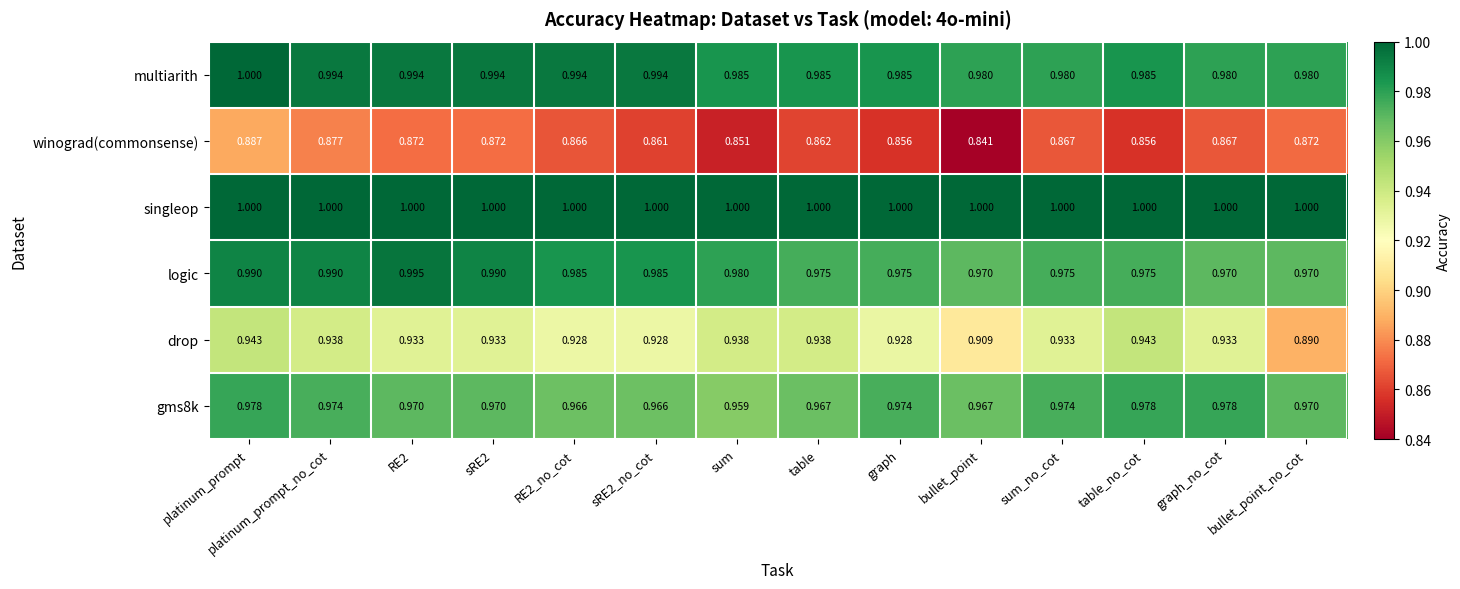

At how many categories does at least one series exceed 0?

14